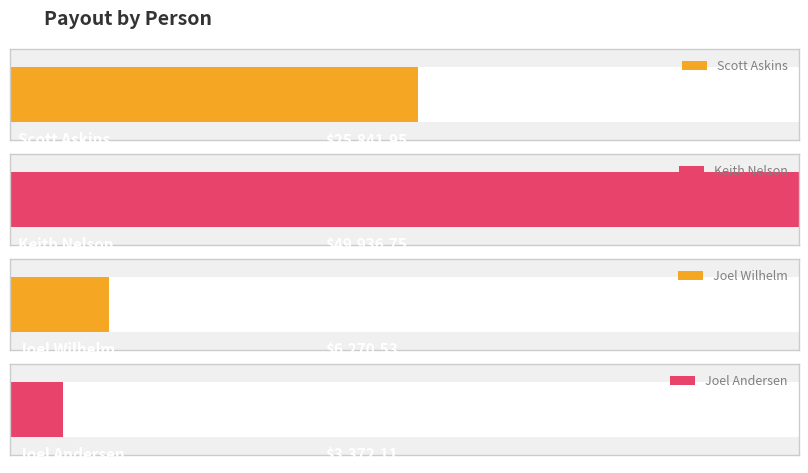

What is the label of the 4th bar from the right?

Scott Askins